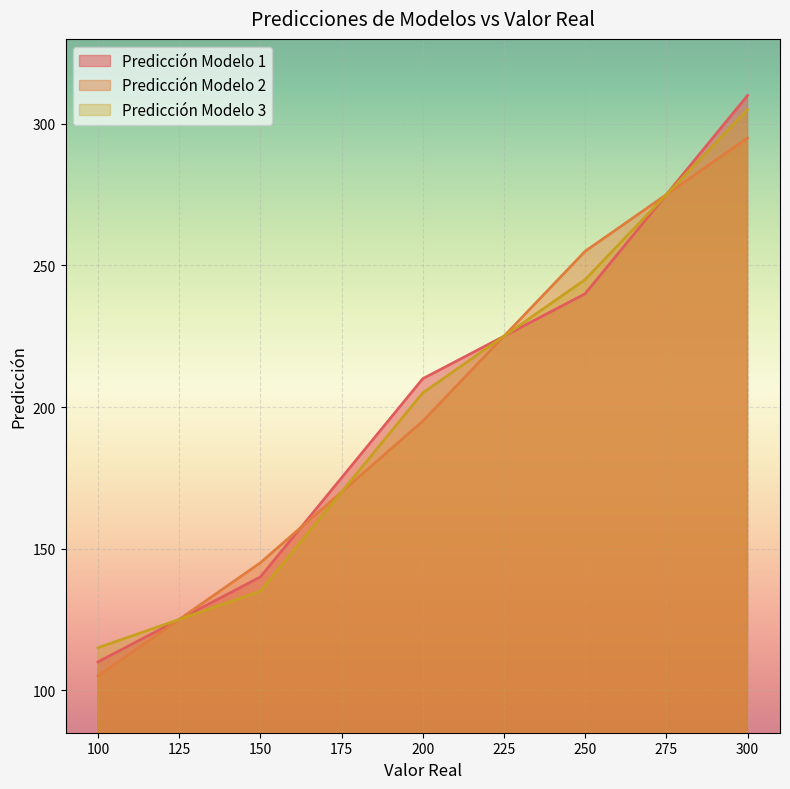

Which series has the largest total across all categories?

Predicción Modelo 1